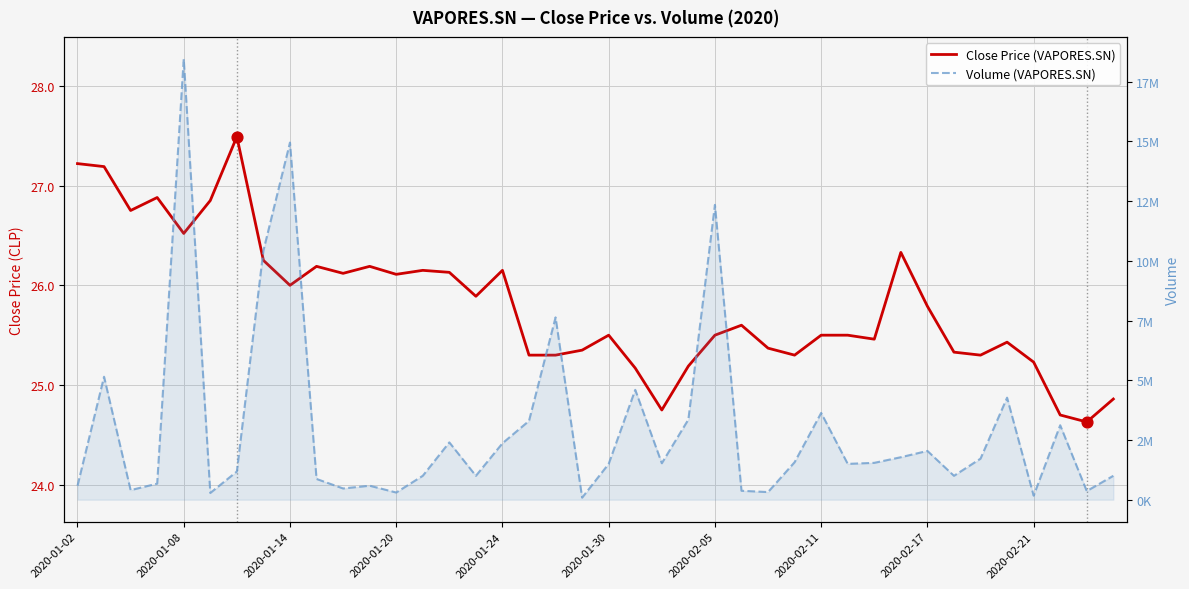

Which series reaches the minimum Y coordinate?

Close Price (VAPORES.SN)